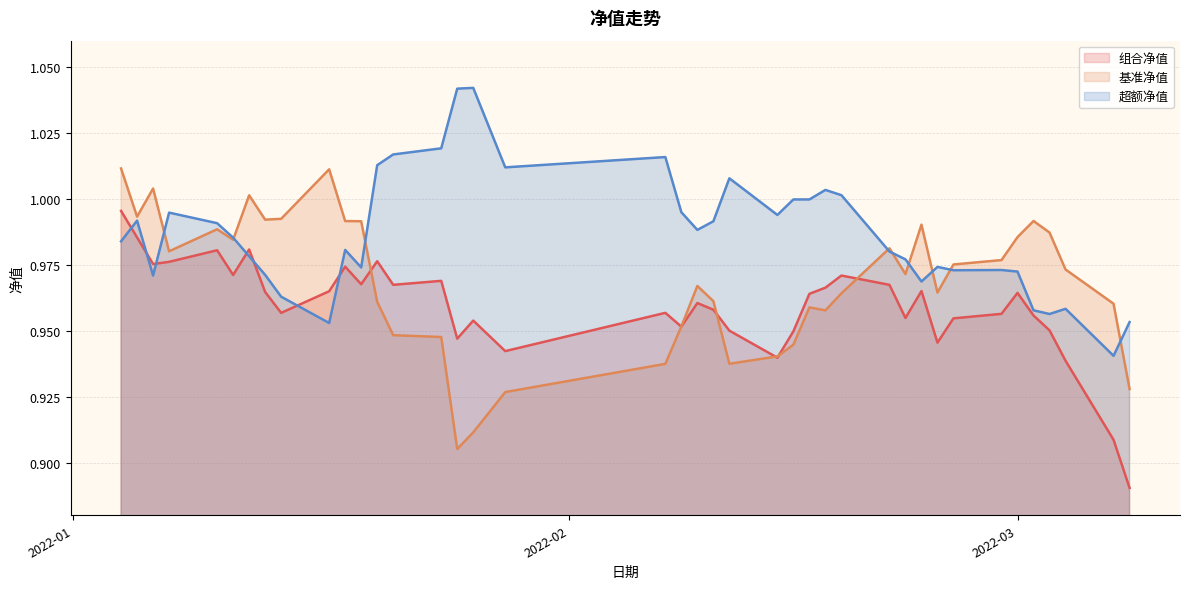

List the series in order of their overall mean, highest first.

超额净值, 基准净值, 组合净值